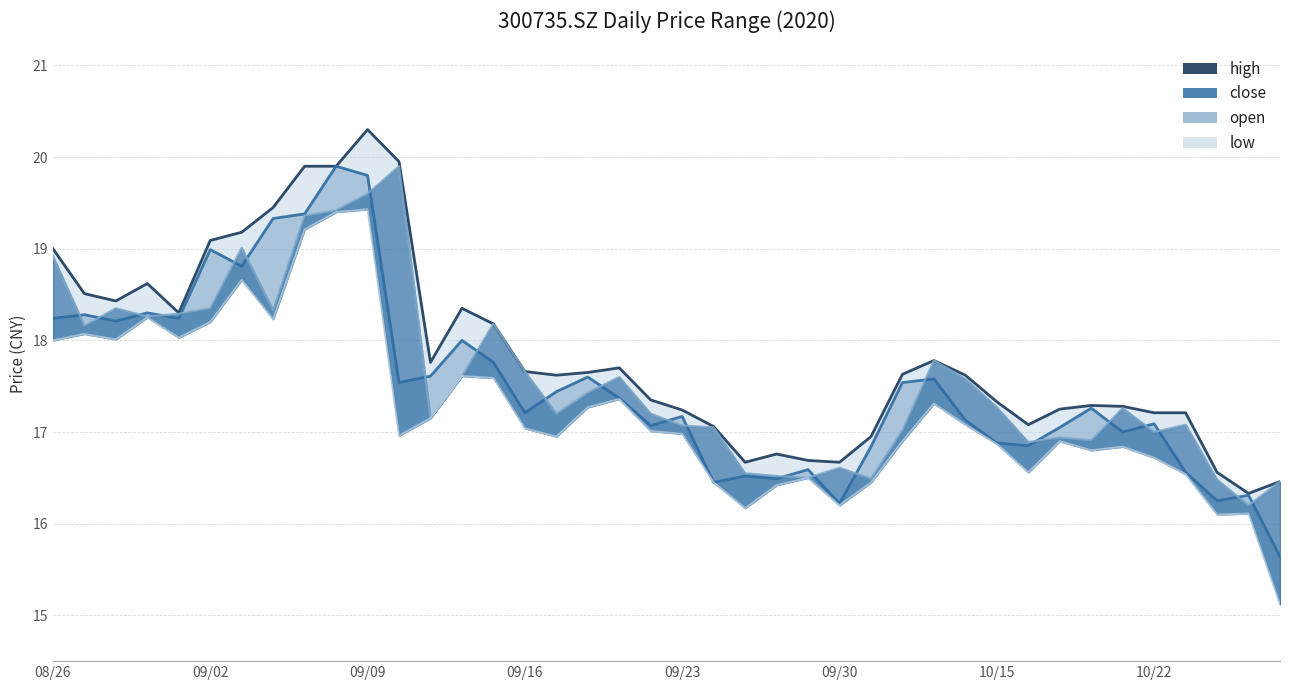

How many interior local peaks does the close series have?

13